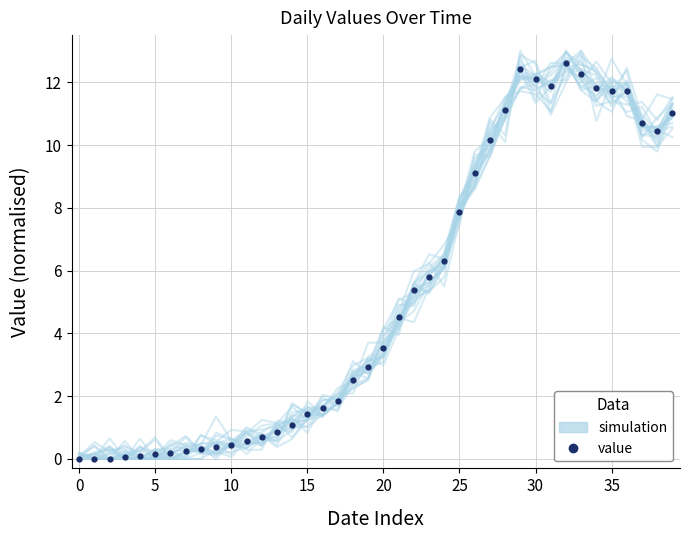

What is the value of the value point at the 5th from the left?

0.1